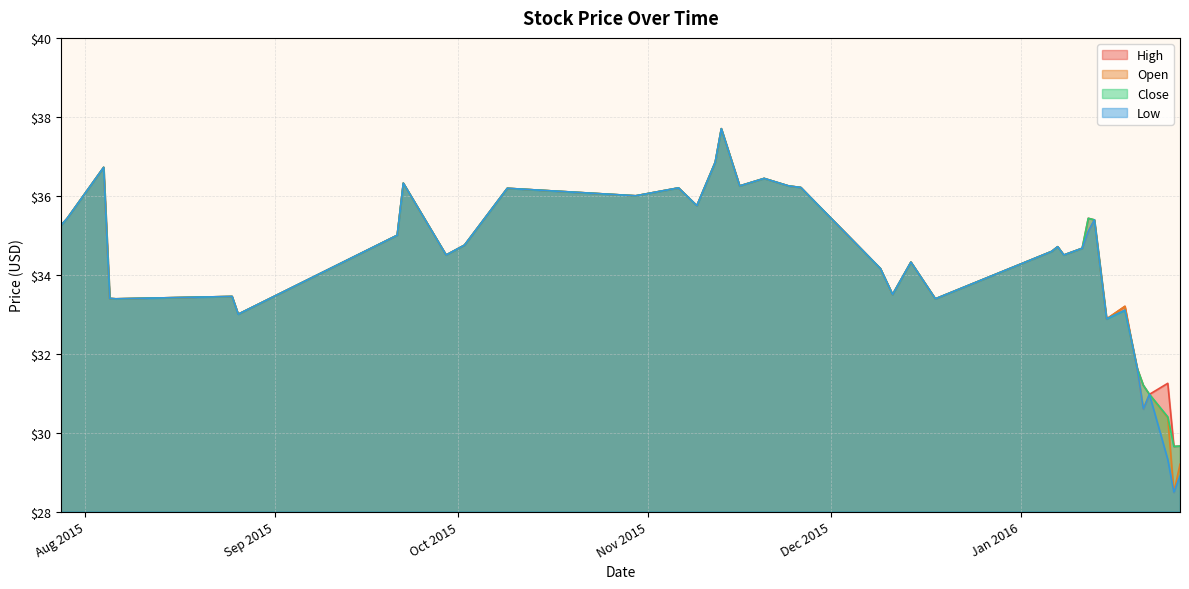

What is the sum of the Low values at 2015-12-14 and 2015-12-18?

67.7